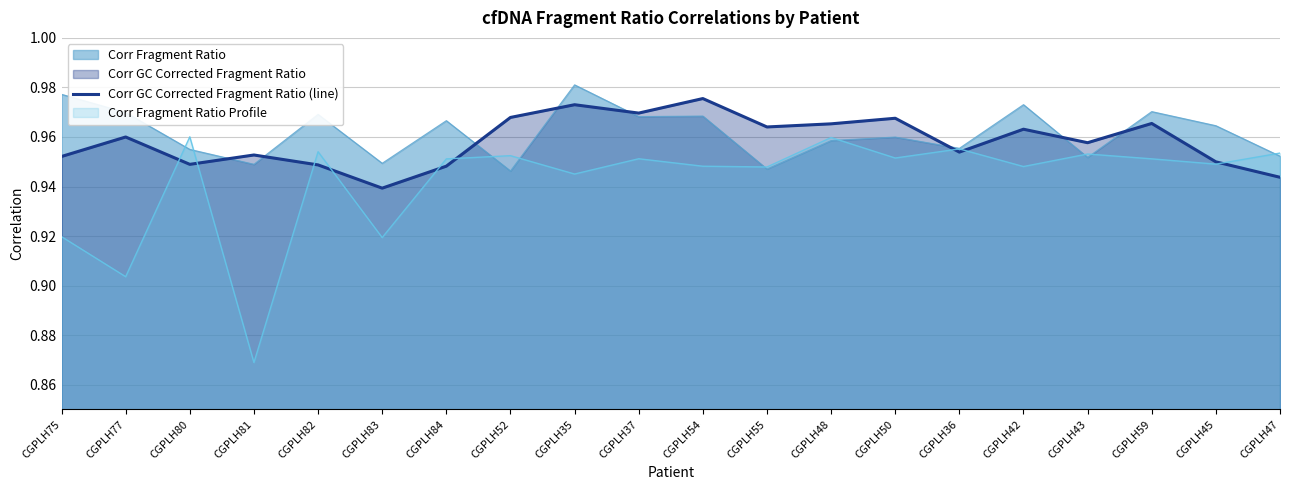

Reading left to right, what are all the values shown in this chart?

1.0	1.0	0.9	1.0	0.9	0.9	0.9	1.0	1.0	1.0	1.0	1.0	1.0	1.0	1.0	1.0	1.0	1.0	0.9	0.9